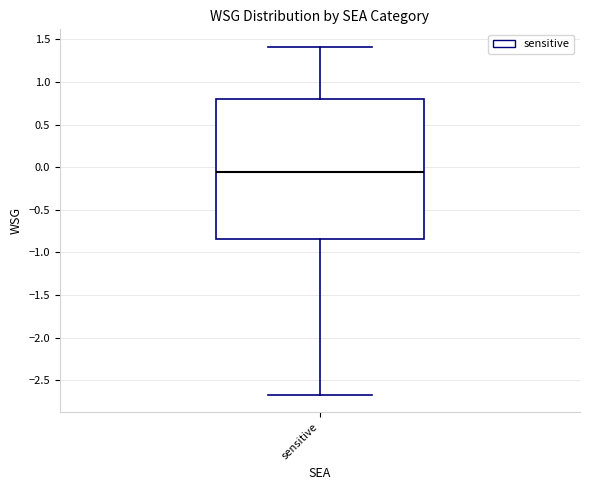

Transcribe this box plot: give where the median line is, the range the box spans, and where the two whiskers end, as read against the y-axis. The values are not printed on the chart, so give them approximately, as read against the axis.

median -0.05, box -0.85 to 0.80, whiskers -2.65 to 1.40